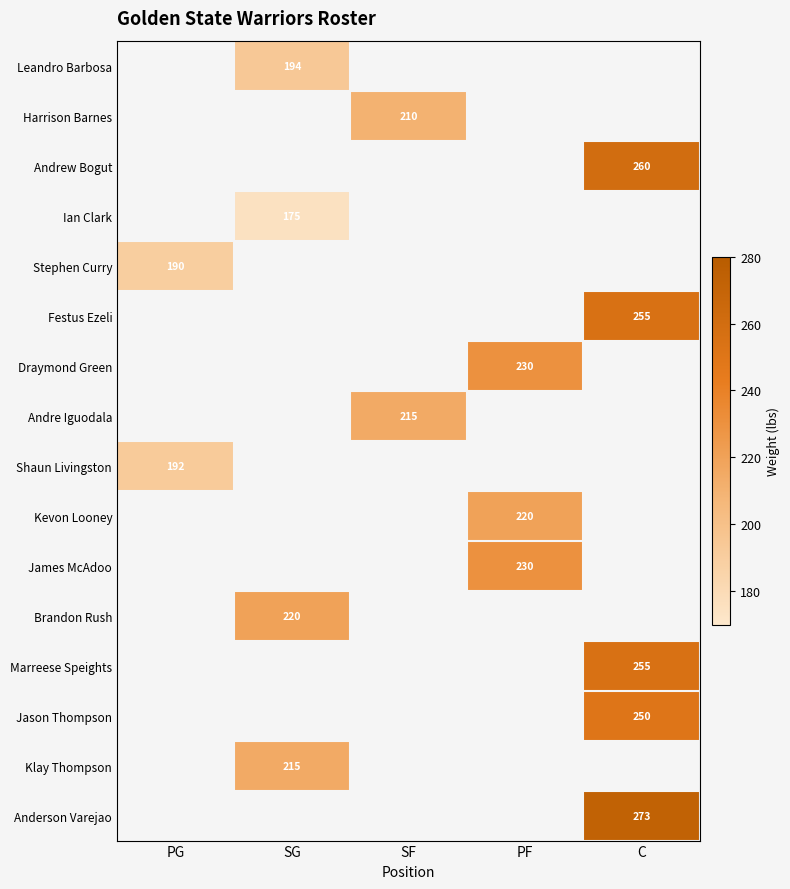

The Brandon Rush series shows 131 at SG. True or false?

False